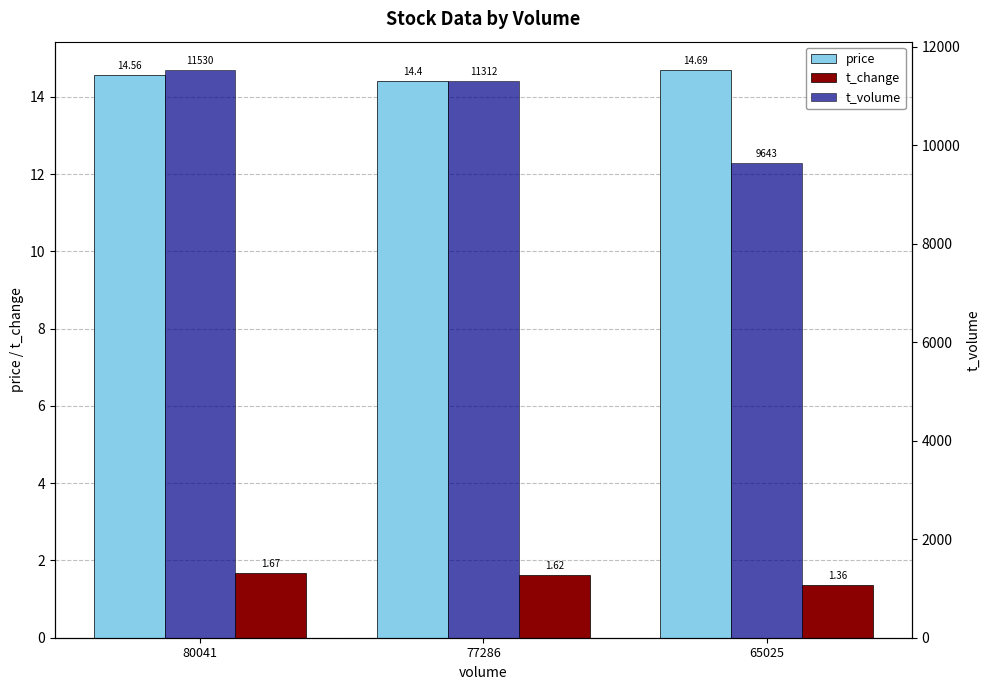

Reading right to left, extract all data points from this chart.

price: 14.7	14.4	14.6
t_change: 1.4	1.6	1.7
t_volume: 9643.0	11312.0	11530.0